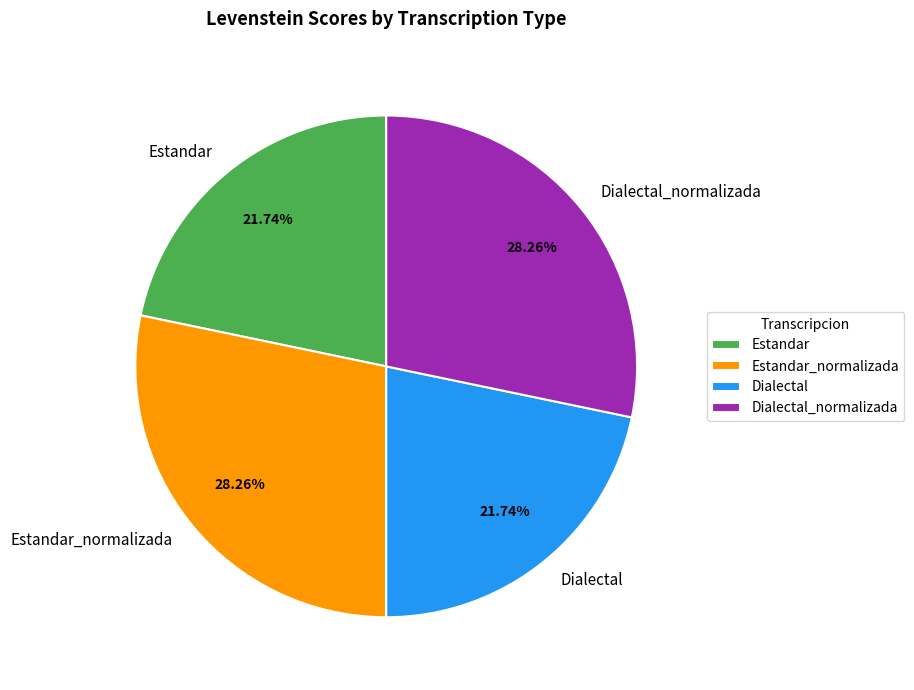

Does any single category account for the majority?

No